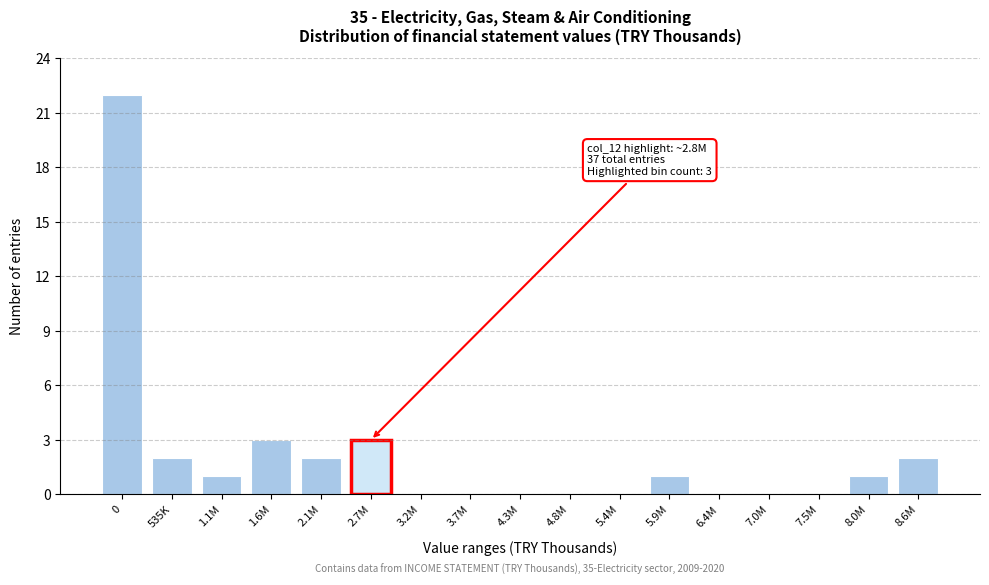

Reading left to right, extract all data points from this chart.

0=22	535K=2	1.1M=1	1.6M=3	2.1M=2	2.7M=3	3.2M=0	3.7M=0	4.3M=0	4.8M=0	5.4M=0	5.9M=1	6.4M=0	7.0M=0	7.5M=0	8.0M=1	8.6M=2